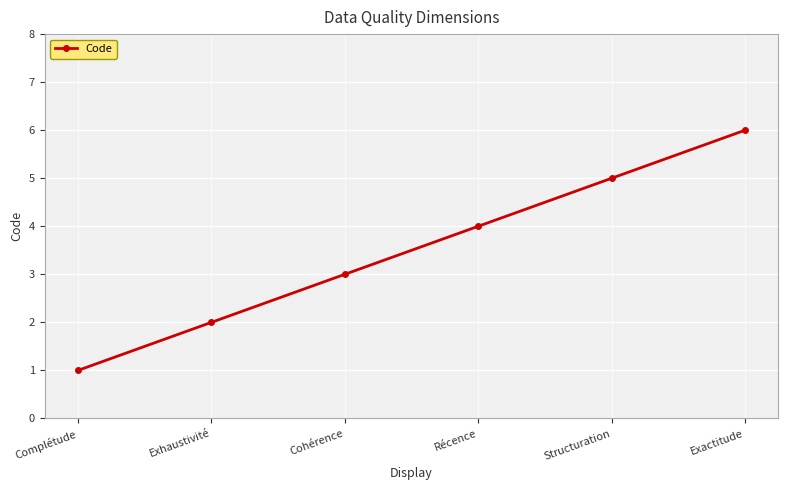

Which category has the highest value across all series?

Exactitude